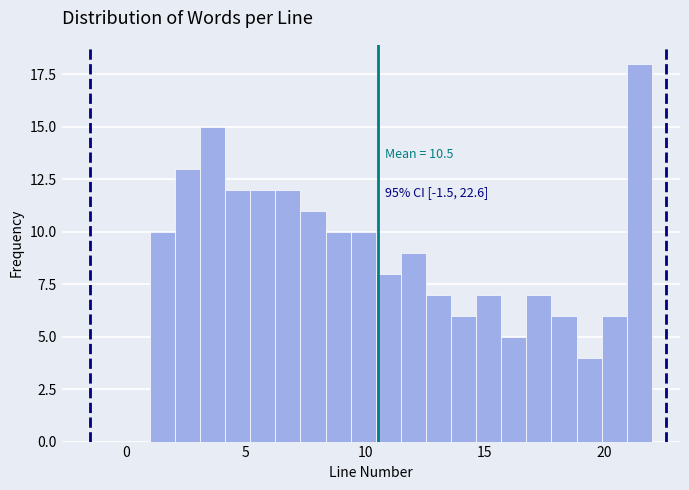

Around what value on the x-axis is the tallest bar? Give the approximate position of its centre, as read against the axis.

21.5